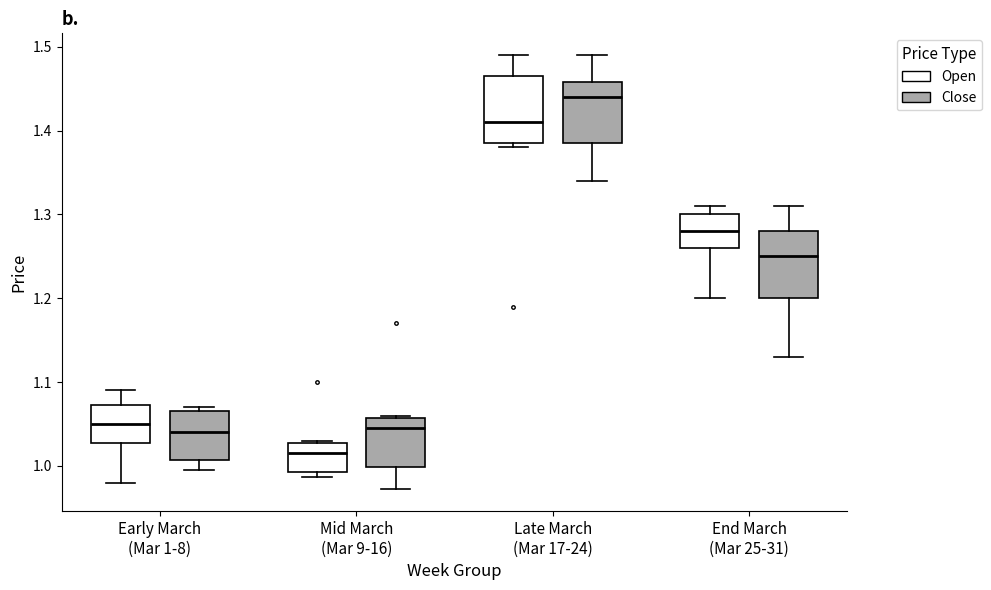

Reading left to right, transcribe this box plot: for each box, give where its median line is, the range the box spans, and where its two whiskers end, as read against the y-axis. The values are not printed on the chart, so give them approximately, as read against the axis.

Early March (Mar 1-8) (Open): median 1.05, box 1.03 to 1.07, whiskers 0.98 to 1.09
Early March (Mar 1-8) (Close): median 1.04, box 1.01 to 1.07, whiskers 1.00 to 1.07 (just above the box's upper edge)
Mid March (Mar 9-16) (Open): median 1.02, box 0.99 to 1.03, whiskers 0.99 (just below the box's lower edge) to 1.03
Mid March (Mar 9-16) (Close): median 1.05, box 1.00 to 1.06, whiskers 0.97 to 1.06
Late March (Mar 17-24) (Open): median 1.41, box 1.39 to 1.47, whiskers 1.38 to 1.49
Late March (Mar 17-24) (Close): median 1.44, box 1.39 to 1.46, whiskers 1.34 to 1.49
End March (Mar 25-31) (Open): median 1.28, box 1.26 to 1.30, whiskers 1.20 to 1.31
End March (Mar 25-31) (Close): median 1.25, box 1.20 to 1.28, whiskers 1.13 to 1.31